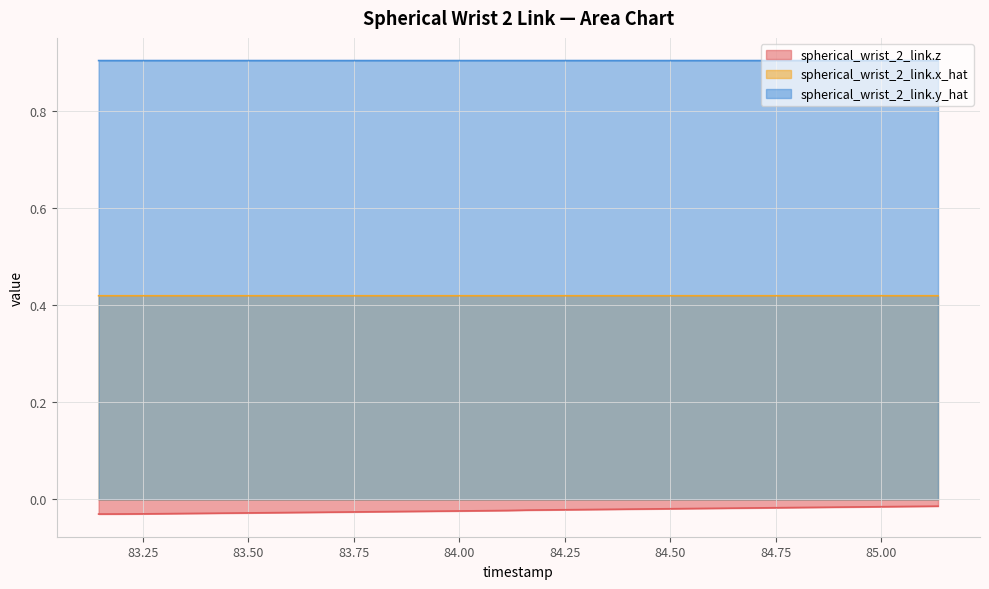

True or false: spherical_wrist_2_link.x_hat has more than 1 interior local peaks.

False